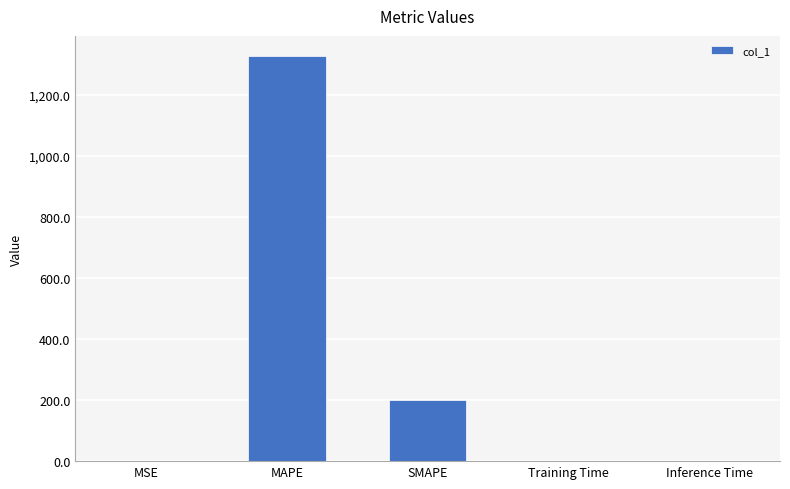

Between MSE and MAPE, which is larger?

MAPE